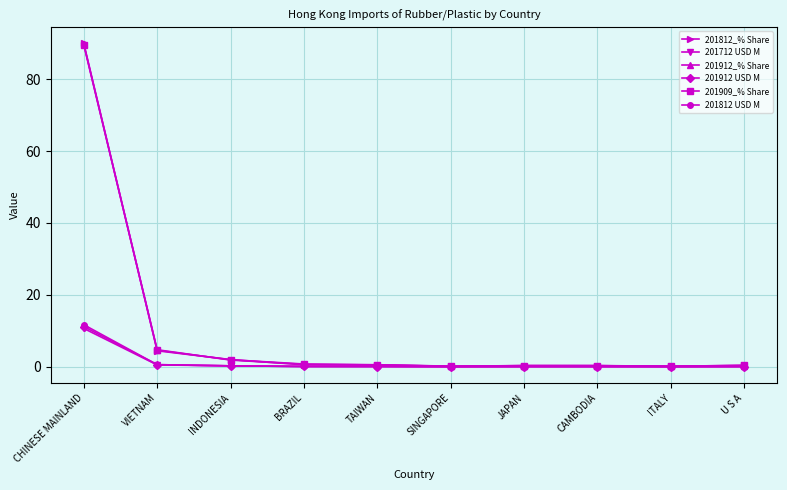

What are all the series names shown in the legend?

201812_% Share, 201712 USD M, 201912_% Share, 201912 USD M, 201909_% Share, 201812 USD M